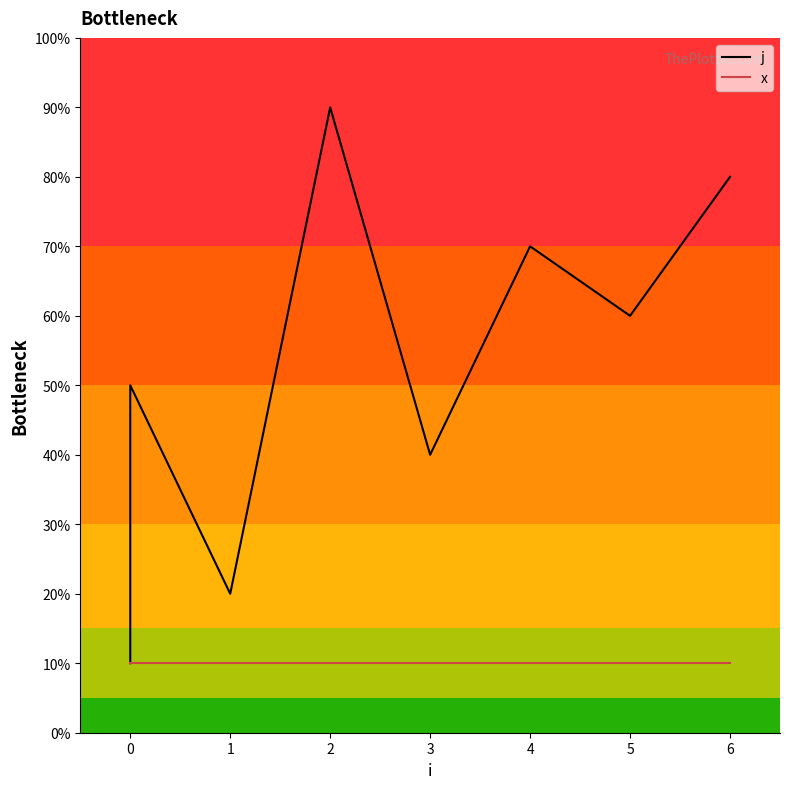

In j, how many points are lower than both neighbors (excluding endpoints)?

3